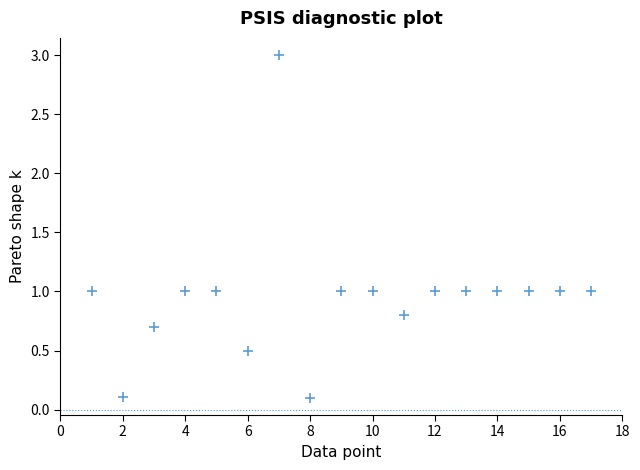

What is the range of X values (max minus min)?

16.0